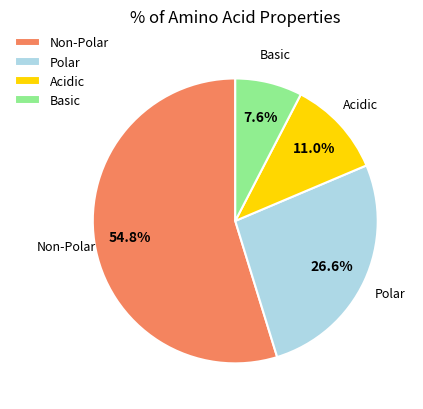

Which has a higher value, Basic or Polar?

Polar